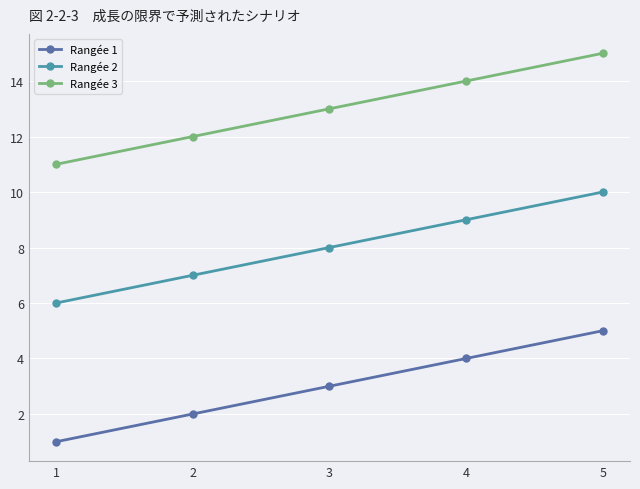

Is this an area chart (filled region under the line)?

No